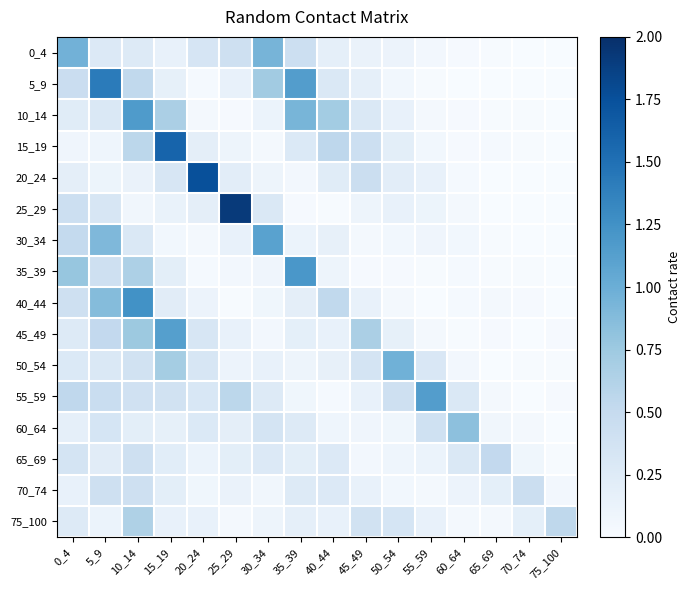

Which series changed the most between 45_49 and 55_59?

55_59